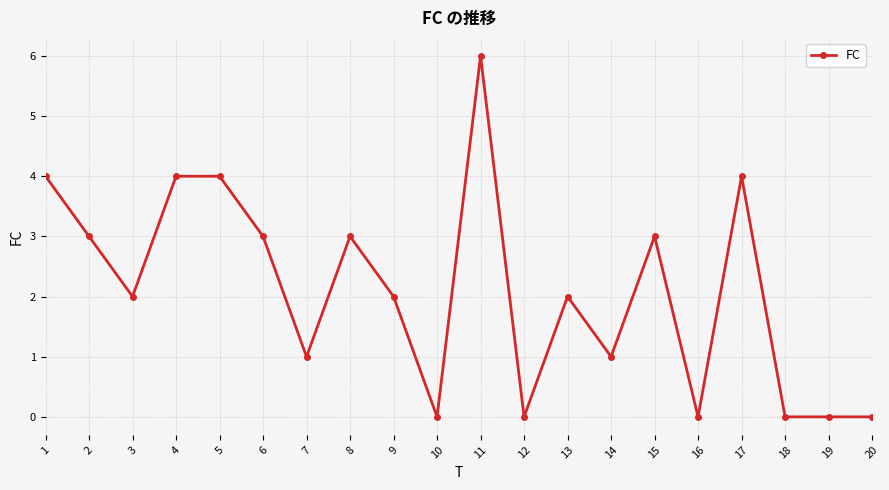

What is the value of the 15th point from the left?

3